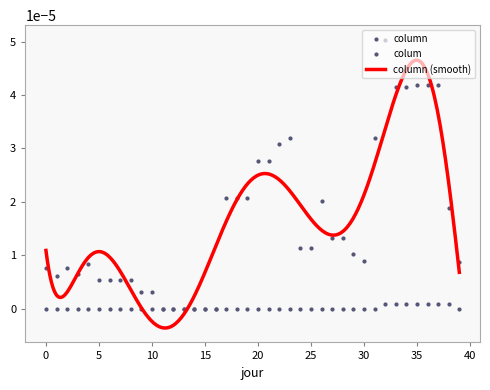

At how many categories does at least one series exceed 0?

34